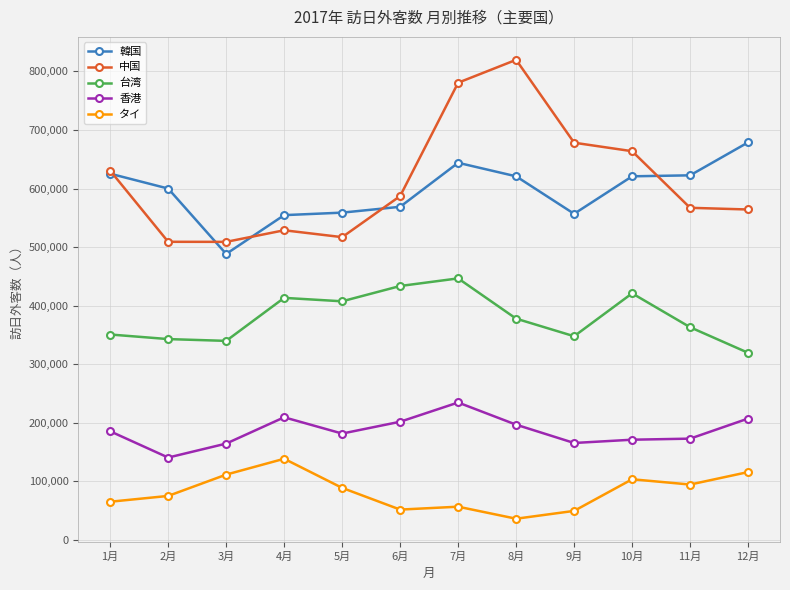

True or false: 香港 and 台湾 cross at least once.

False